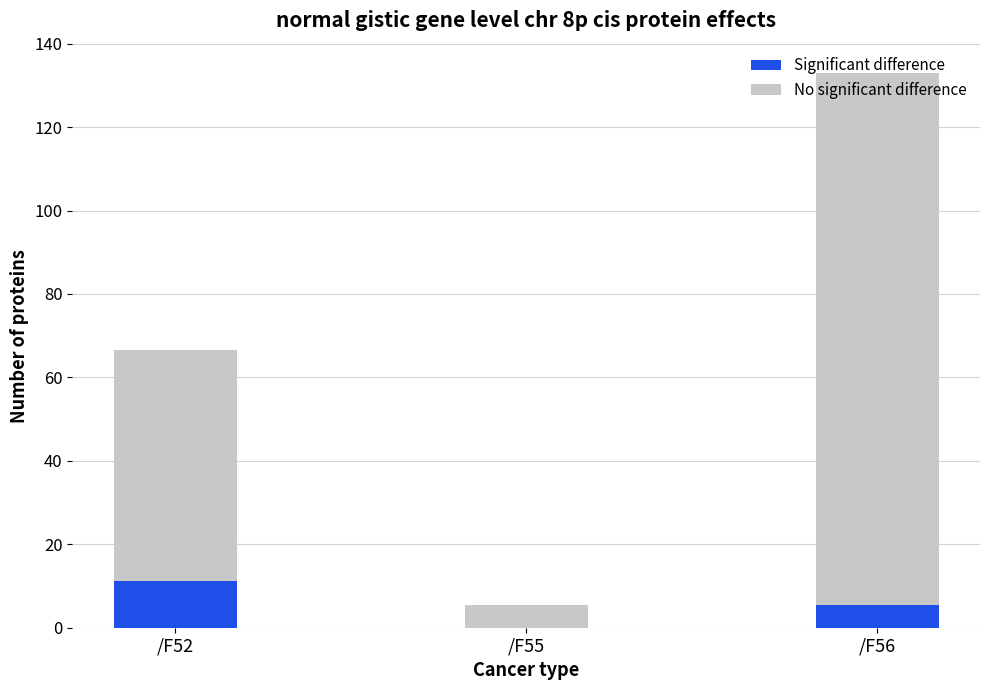

What is the value of the No significant difference bar at the 2nd from the left?

5.5